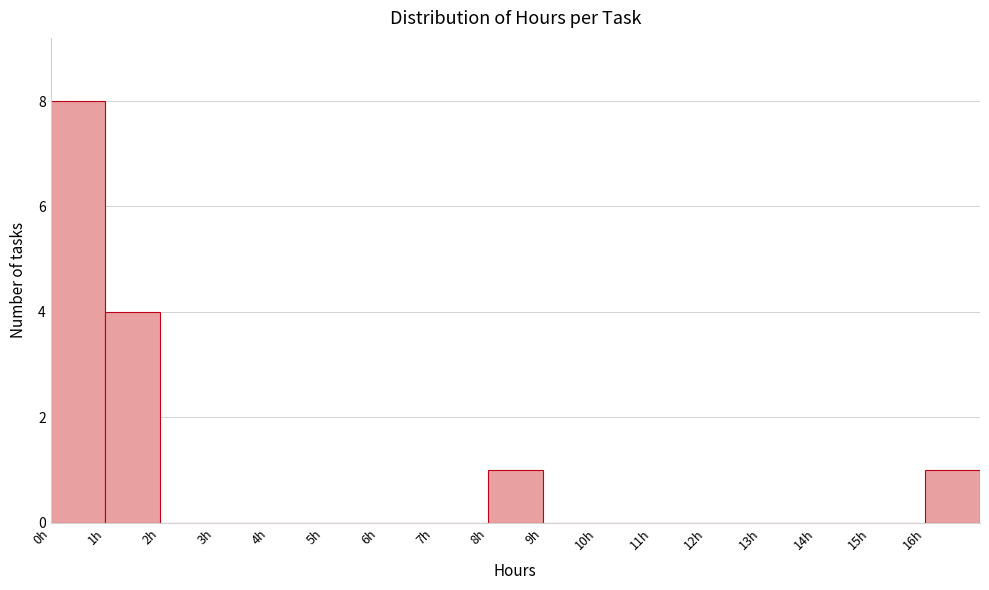

What is the height of the bar covering 16 to 17 on the x-axis? The values are not printed on the chart, so give them approximately, as read against the axis.

1